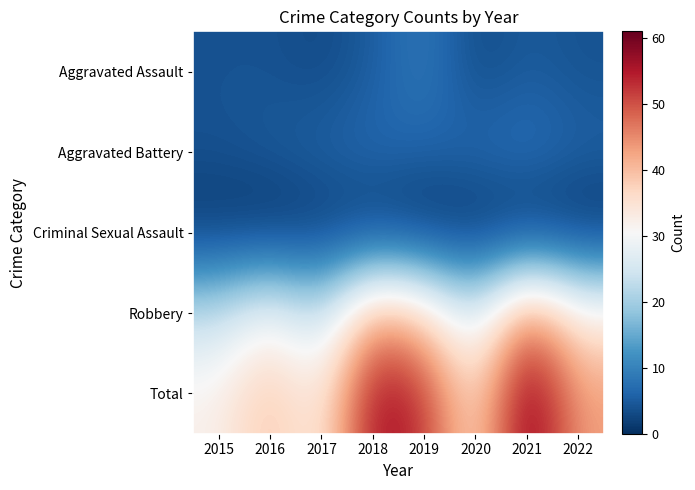

At which category does the chart reach its peak across all series?

2021